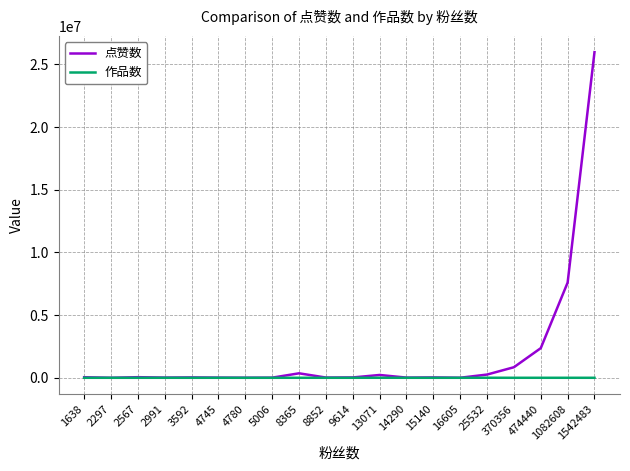

Is it true that 作品数 equals 39 at 2297?

True